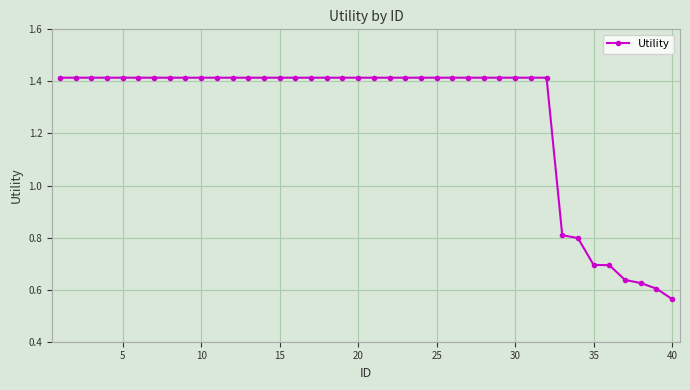

What is the difference between the second highest and minimum values?

0.9